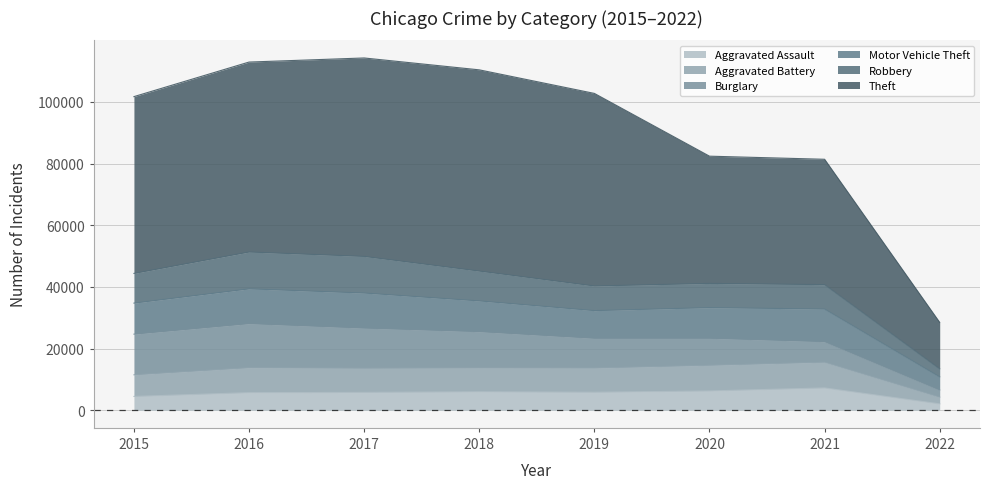

What is the value of the Aggravated Battery point at the 2nd from the left?

13797